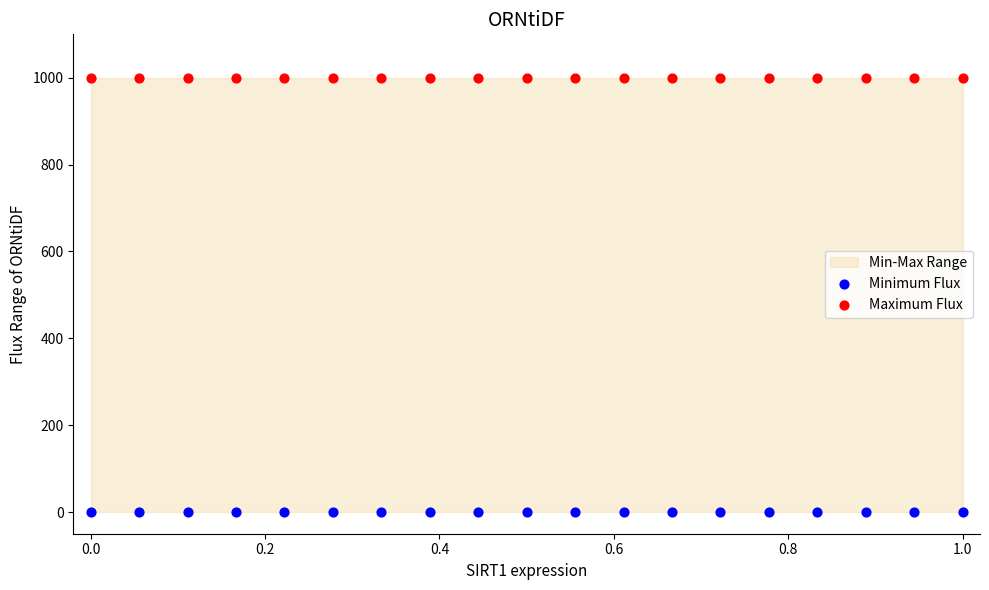

Which series reaches the minimum Y coordinate?

Minimum Flux